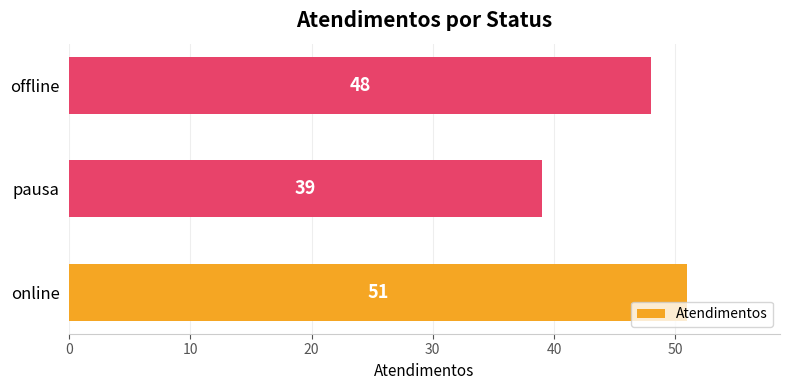

Where is the data nearest to the value 45?

offline